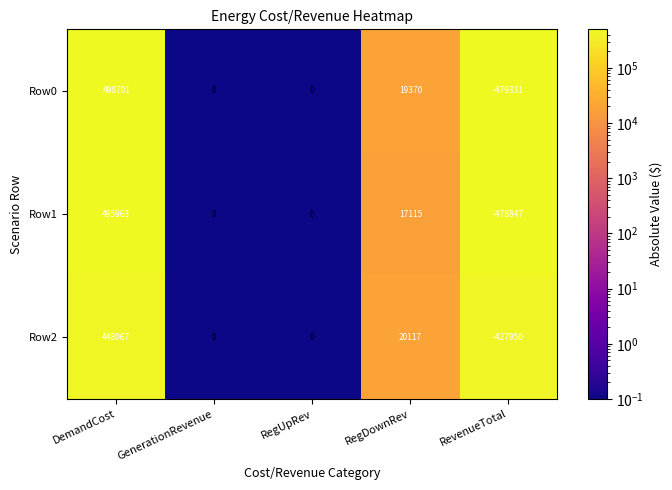

How many data points does each series have?

5